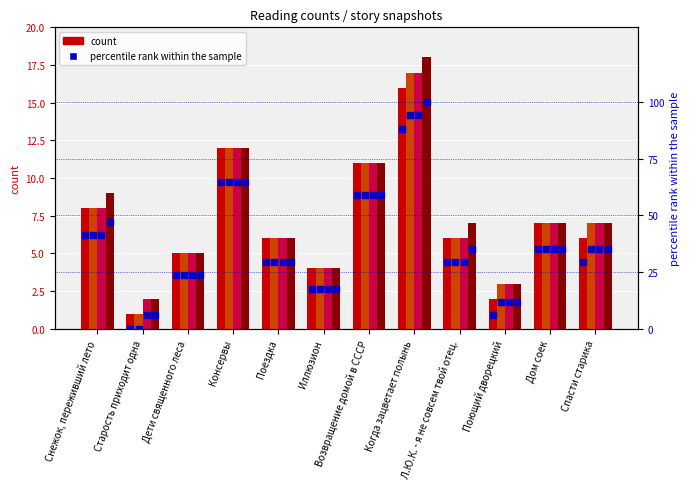

What is the value of the 12.04 23:45 bar at the 11th from the left?

7.0